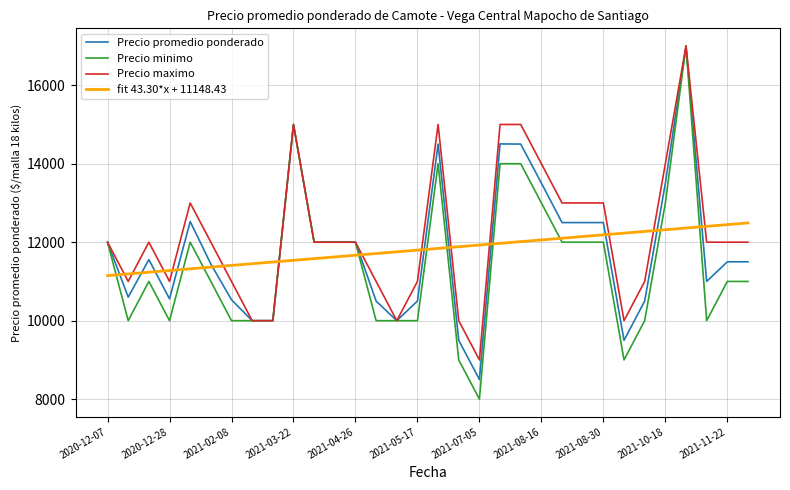

What is the highest value of the Precio minimo series?

17000.0